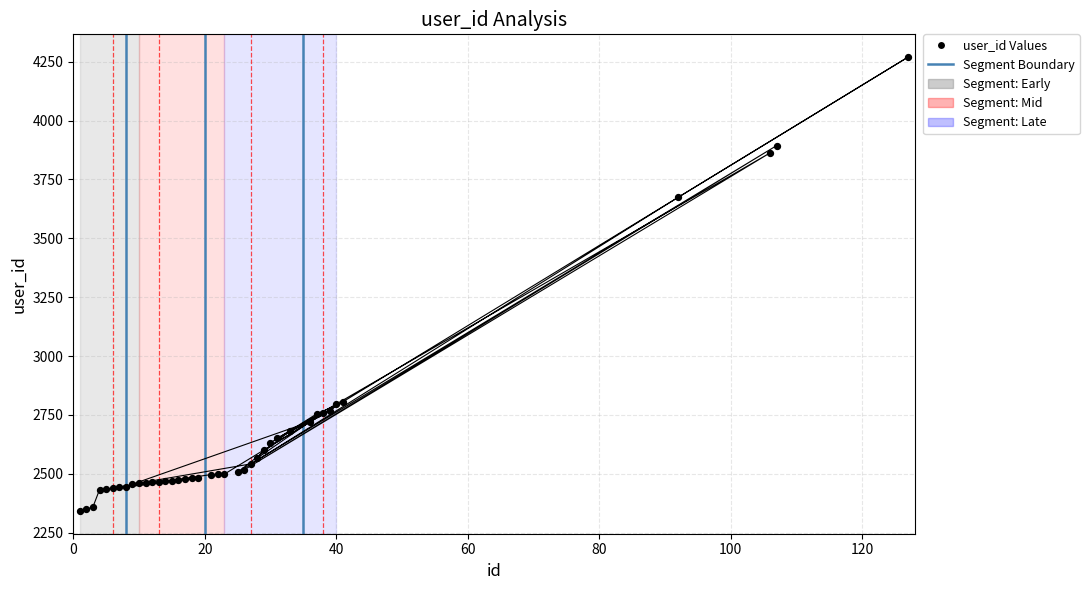

What is the ratio of the value at 40 to the value at 92?

0.8